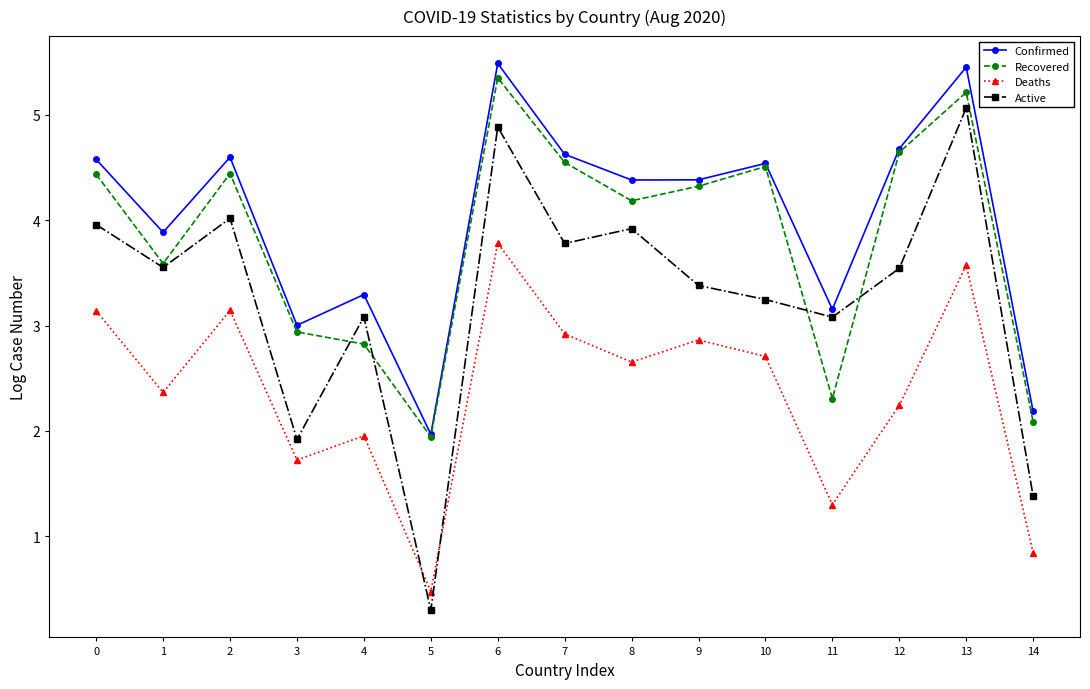

Is it true that Deaths equals 2.6 at 4?

False